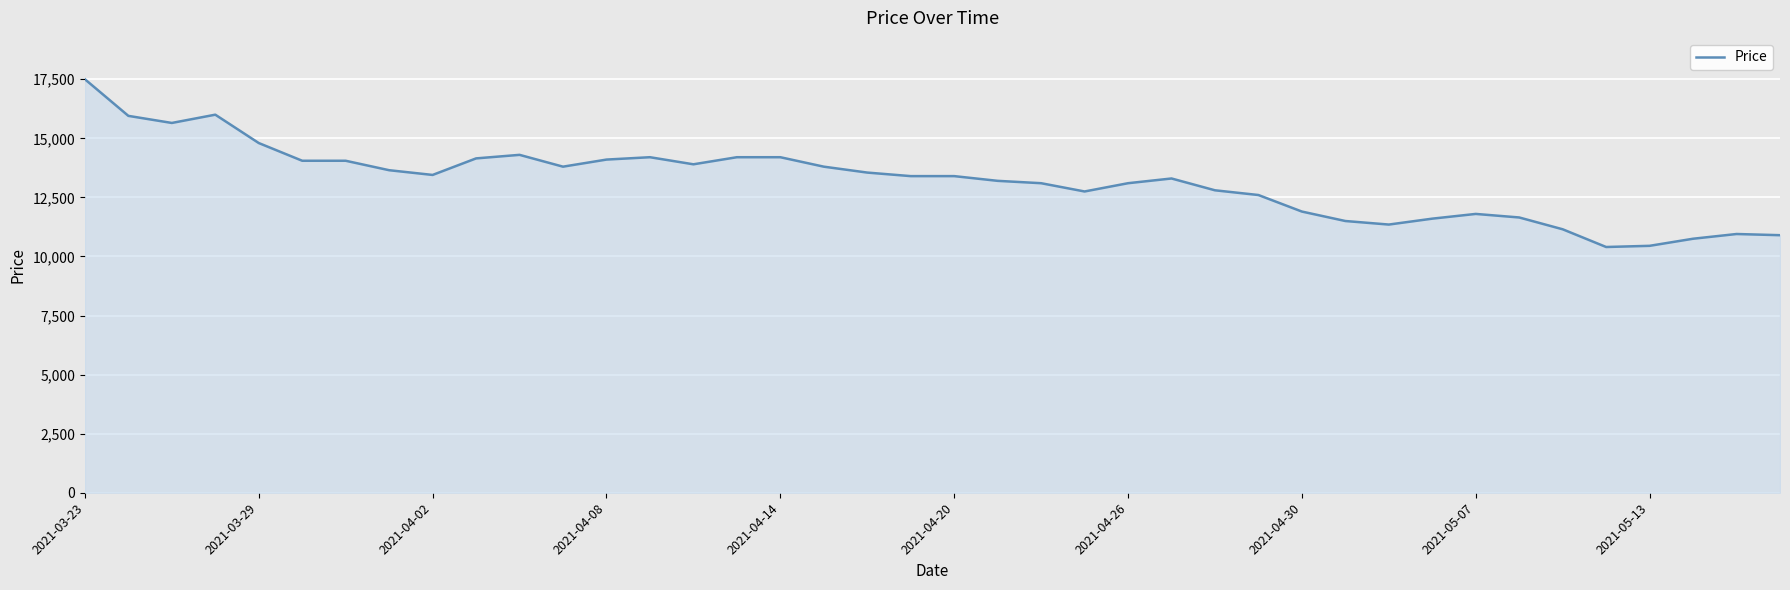

What is the difference between the maximum and minimum values?

7100